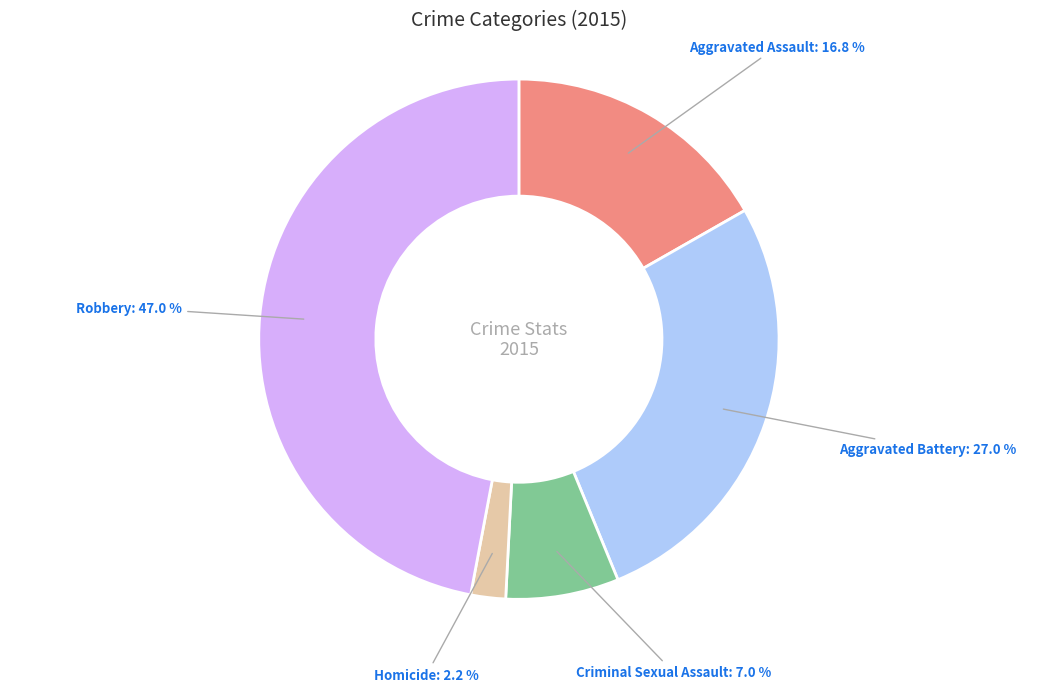

Is there any slice that represents more than half of the pie?

No